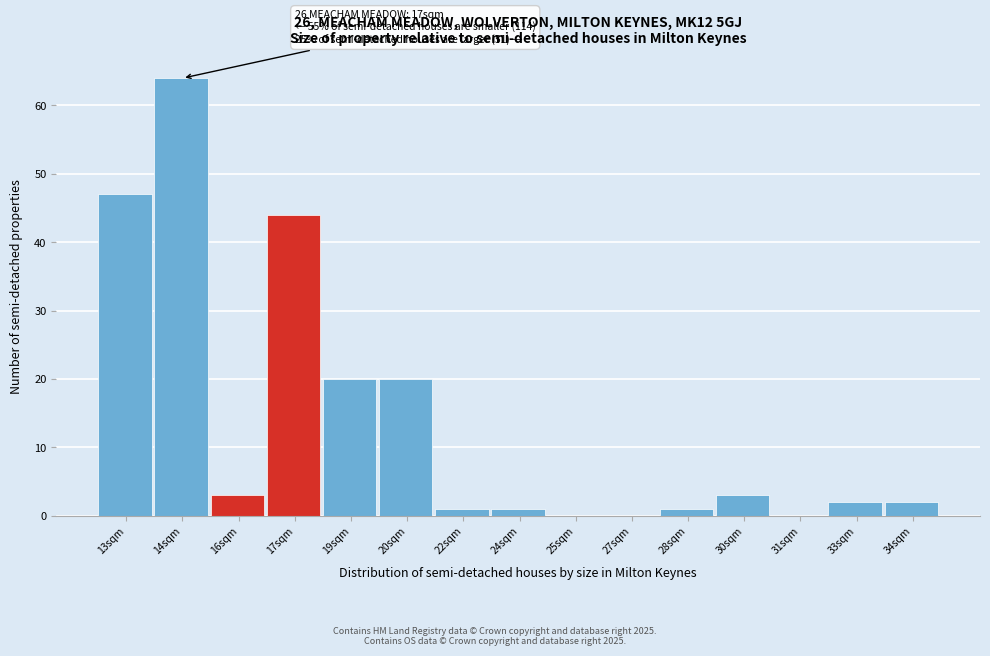

Reading left to right, extract all data points from this chart.

13sqm=47	14sqm=64	16sqm=3	17sqm=44	19sqm=20	20sqm=20	22sqm=1	24sqm=1	25sqm=0	27sqm=0	28sqm=1	30sqm=3	31sqm=0	33sqm=2	34sqm=2